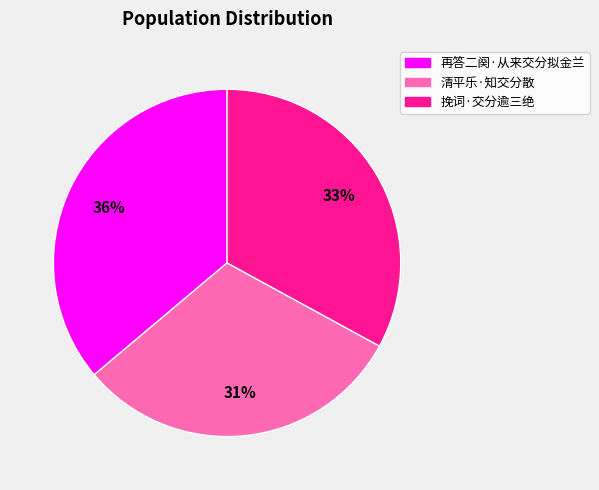

Which slice is the largest?

再答二阕·从来交分拟金兰